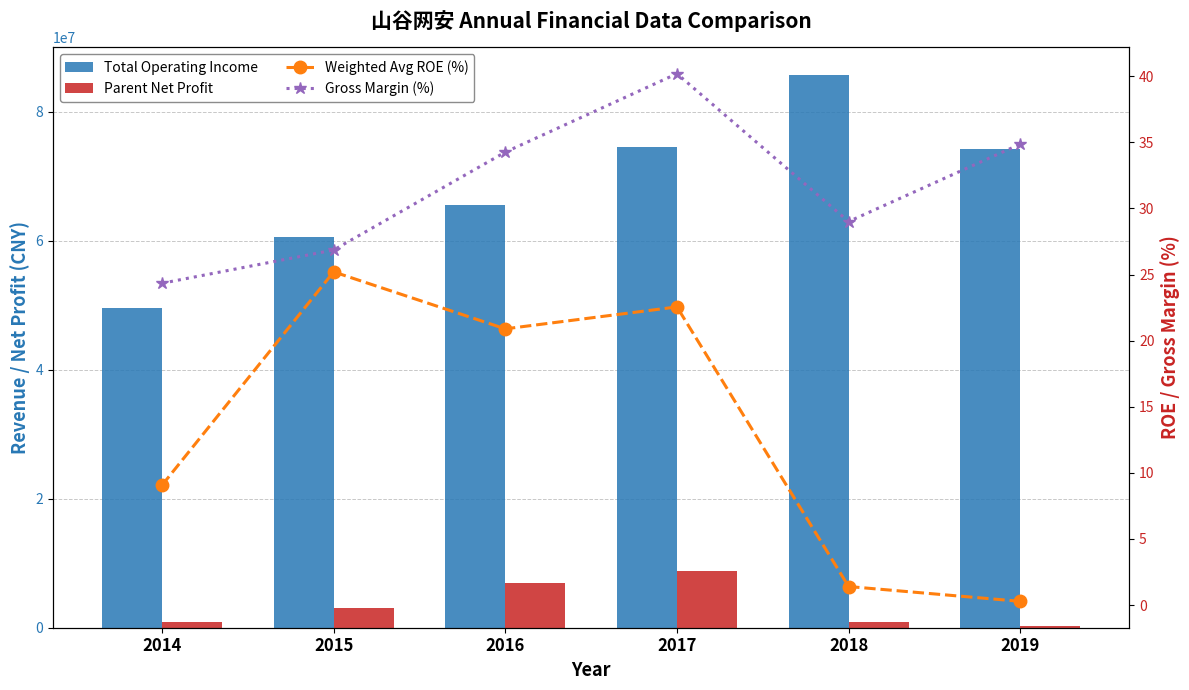

What is the difference between the second highest and minimum values in the Parent Net Profit series?

6776299.5